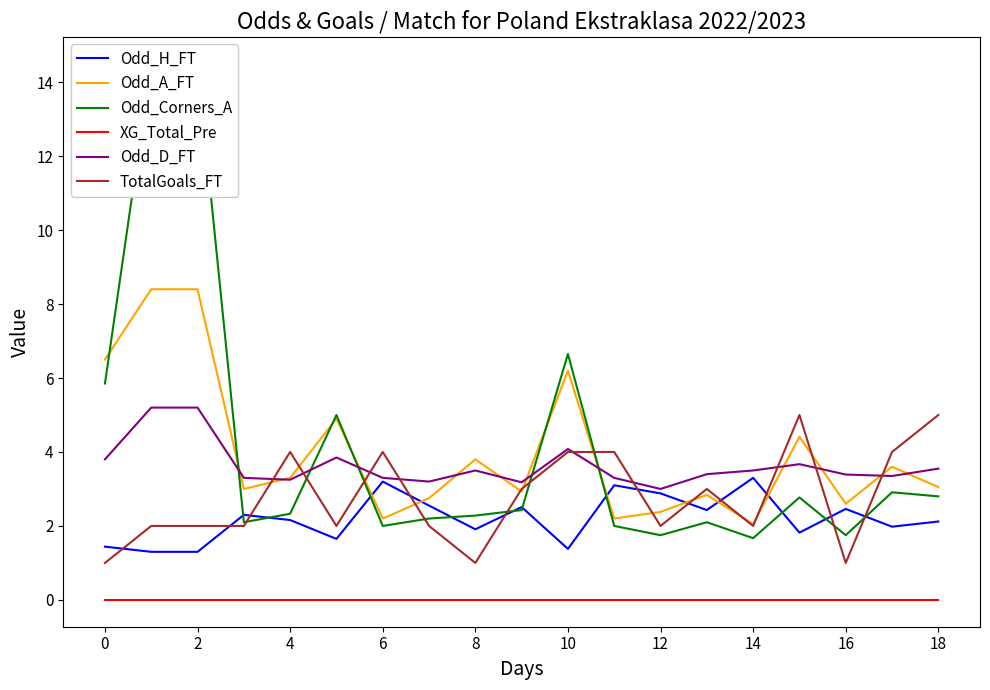

The Odd_A_FT series shows 1.1 at 12. True or false?

False